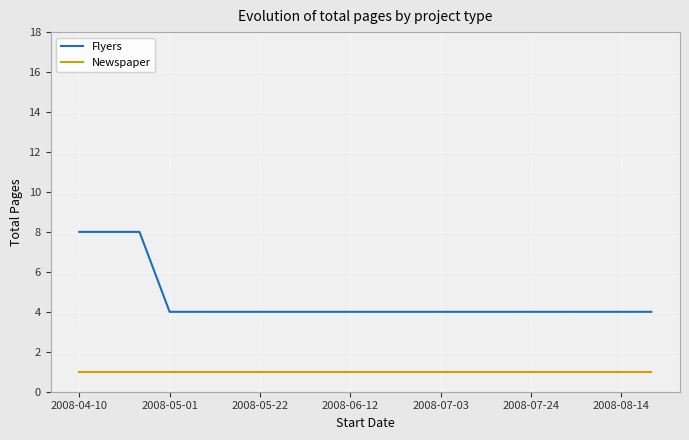

List the series in order of their peak value, highest first.

Flyers, Newspaper